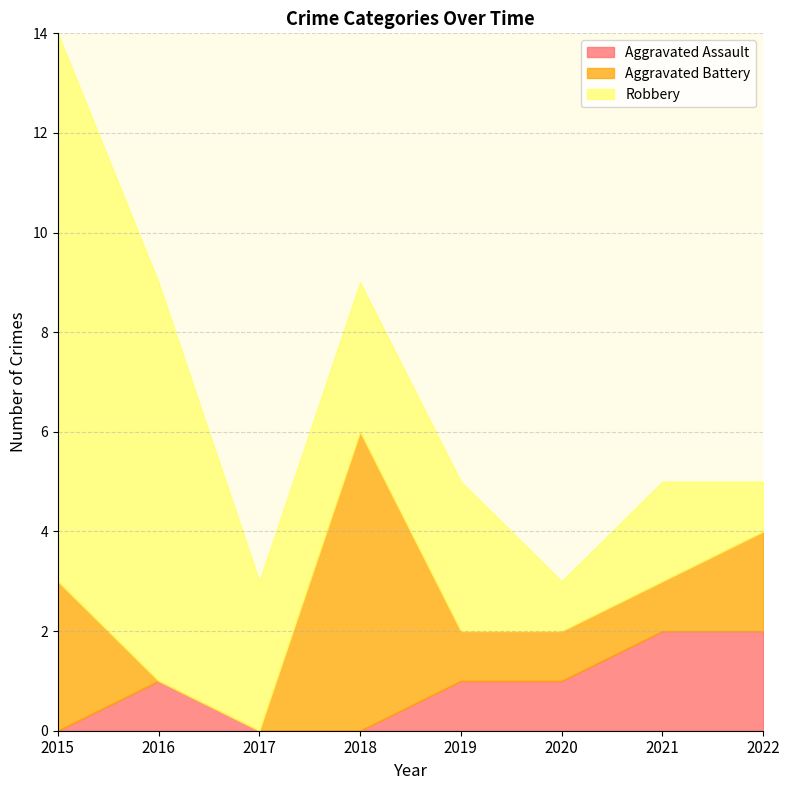

What is the spread (max minus min) of values at 2022?

1